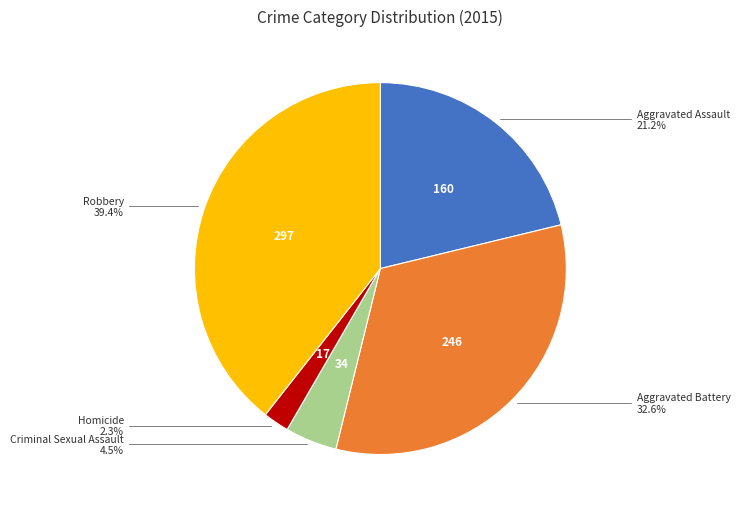

What percentage is NOT represented by Robbery?

60.6%